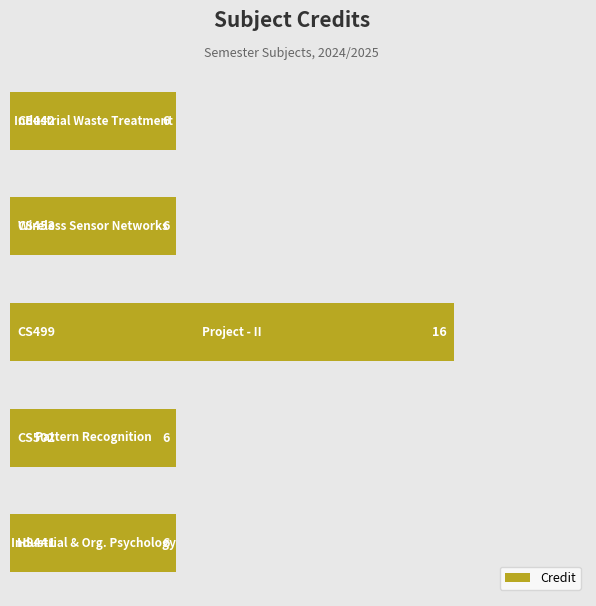

Count the values in the range 6 to 7.

4